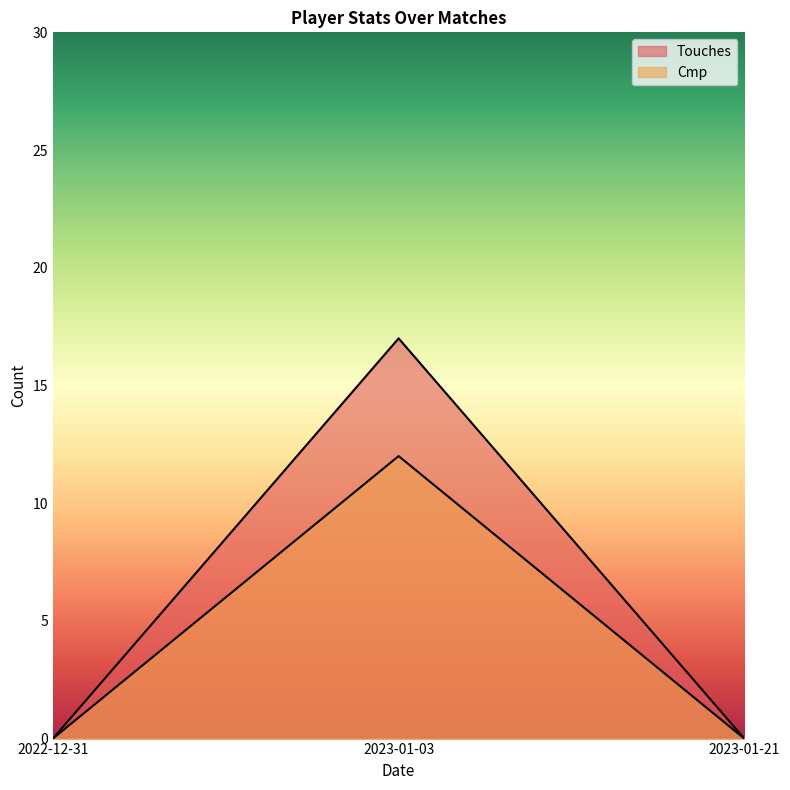

Which series has the widest spread of values?

Touches